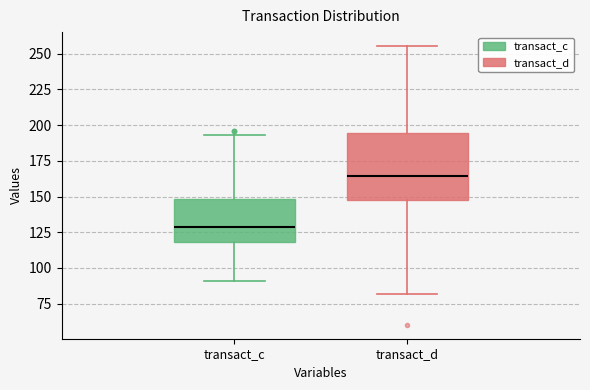

Comparing the boxes themselves (not the whiskers), which one is the tallest?

transact_d